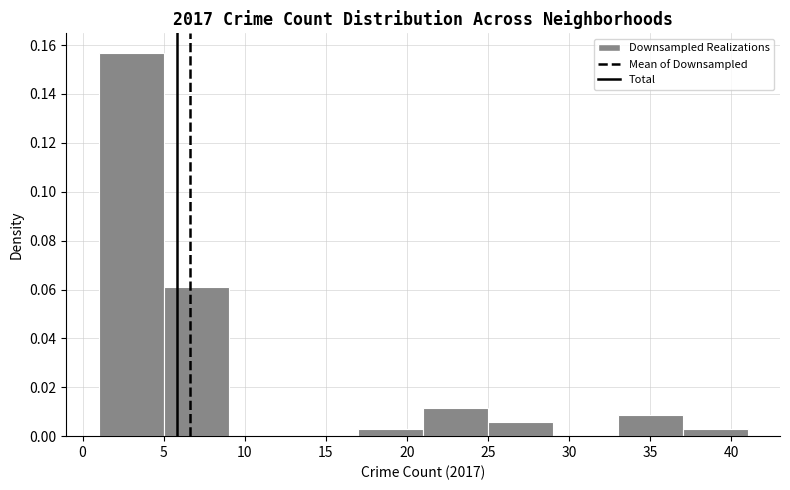

Reading left to right, list every bar in this chart as the range it spans on the x-axis followed by its height. The values are not printed on the chart, so give them approximately, as read against the axis.

1 to 5: 0.156
5 to 9: 0.062
9 to 13: 0
13 to 17: 0
17 to 21: 0.002
21 to 25: 0.012
25 to 29: 0.006
29 to 33: 0
33 to 37: 0.008
37 to 41: 0.002